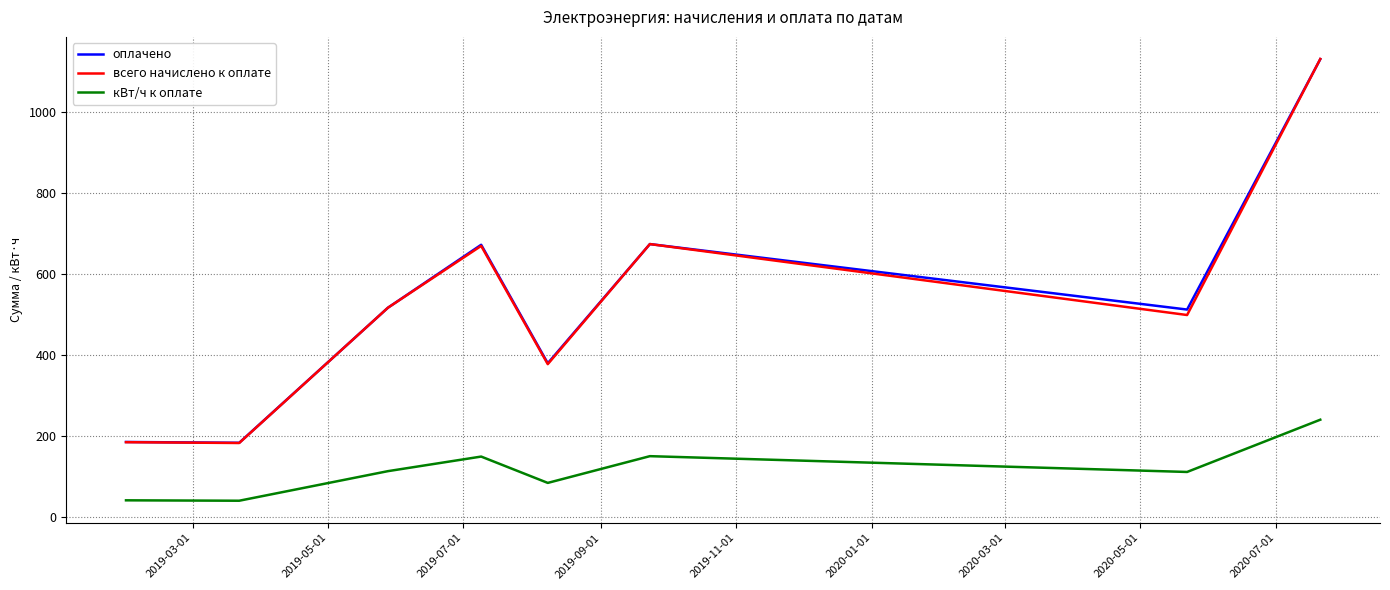

What is the minimum value for оплачено?

183.0